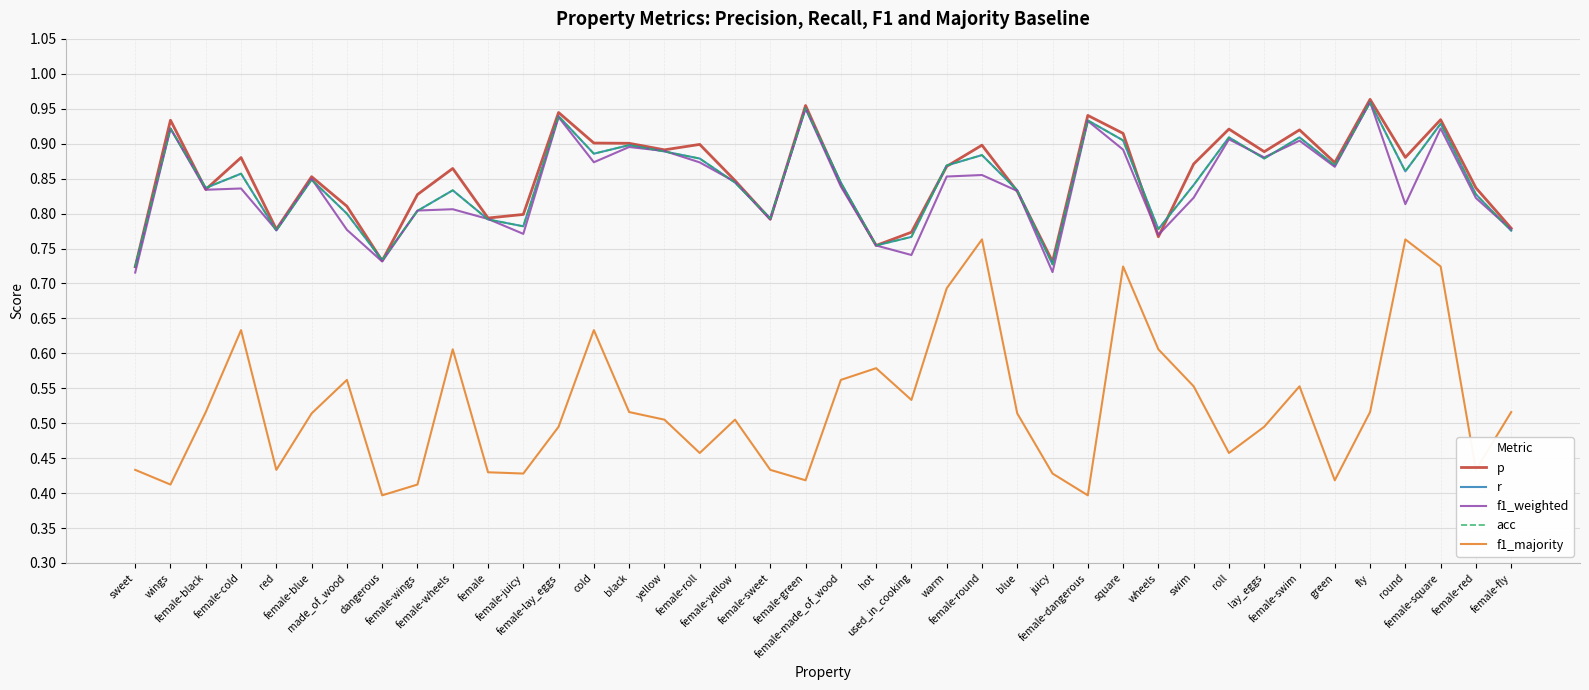

At which category does p reach its first local valley?

female-black